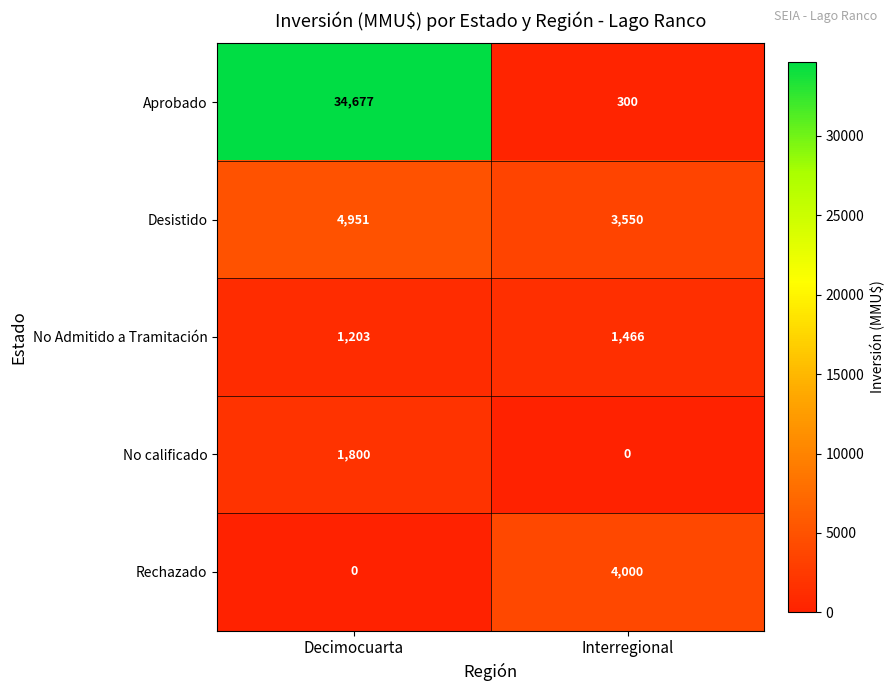

The value of Desistido at Interregional is 3550. True or false?

True